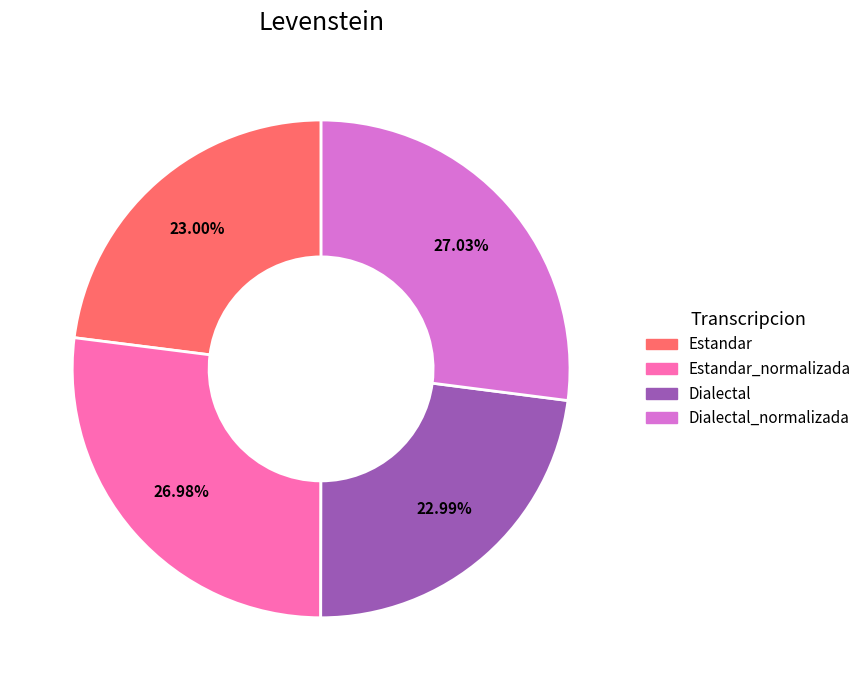

Does any single category account for the majority?

No